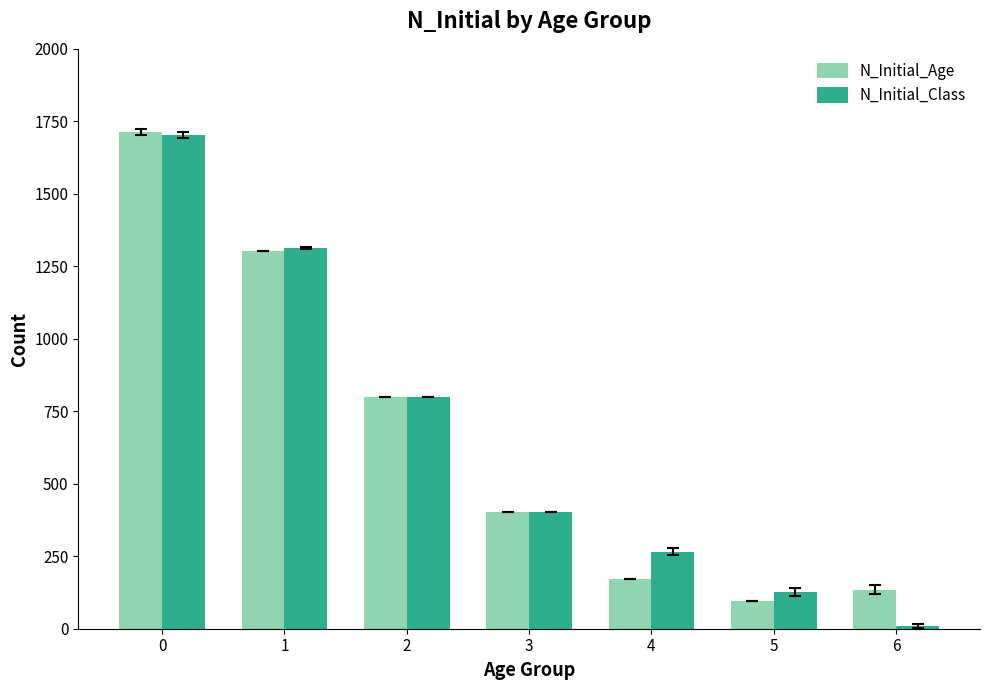

Between 5 and 6, which series saw the biggest shift?

N_Initial_Class